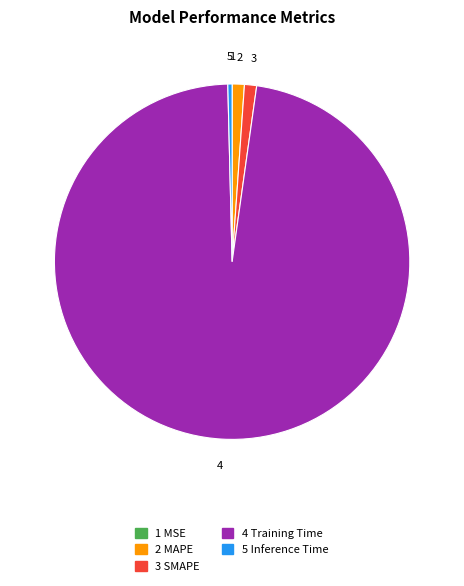

Is there a majority slice in this chart?

Yes